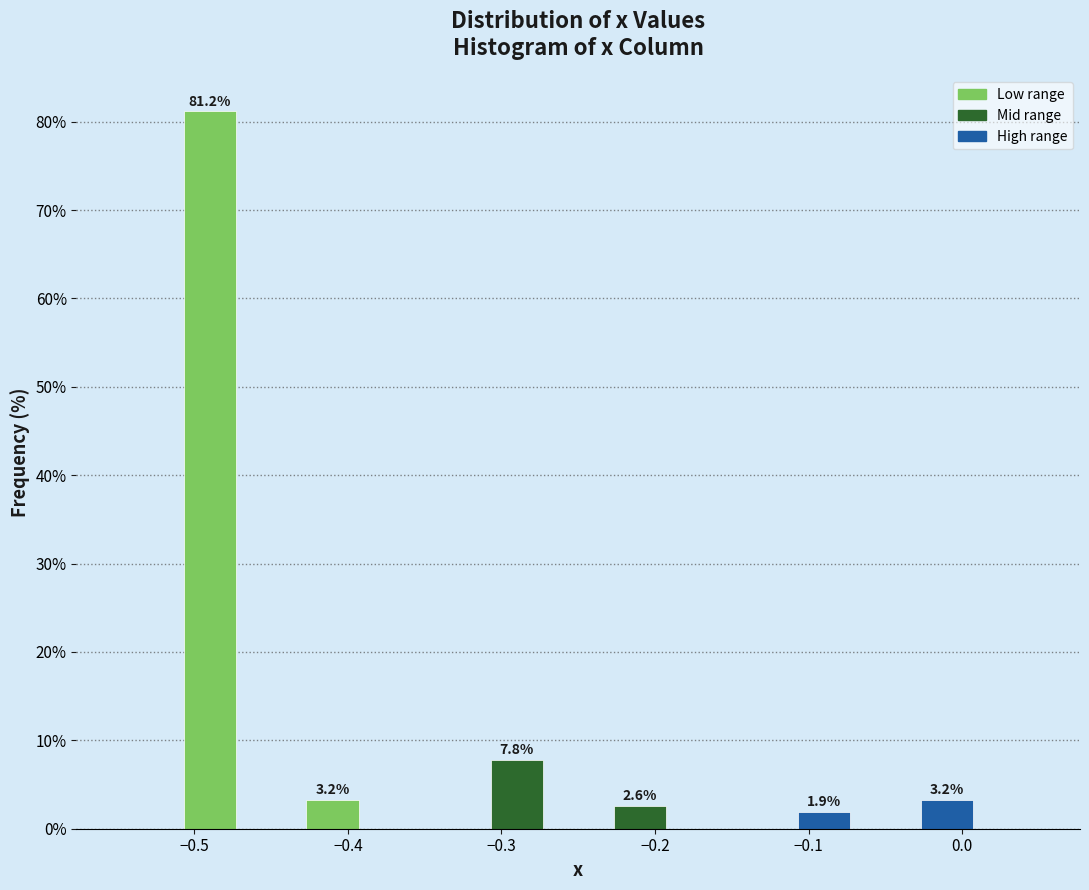

Which range on the x-axis has the tallest bar?

-0.51 to -0.47